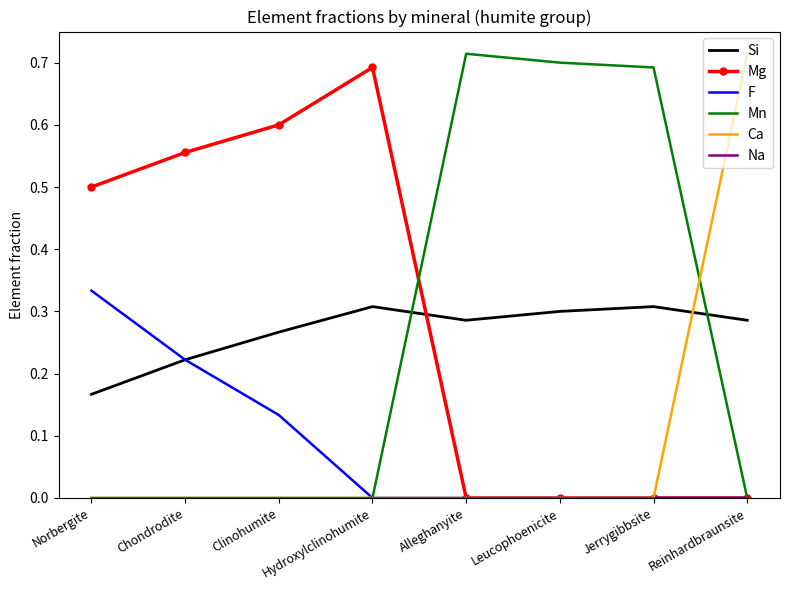

After their last crossing, which series has the higher values: Si or Ca?

Ca